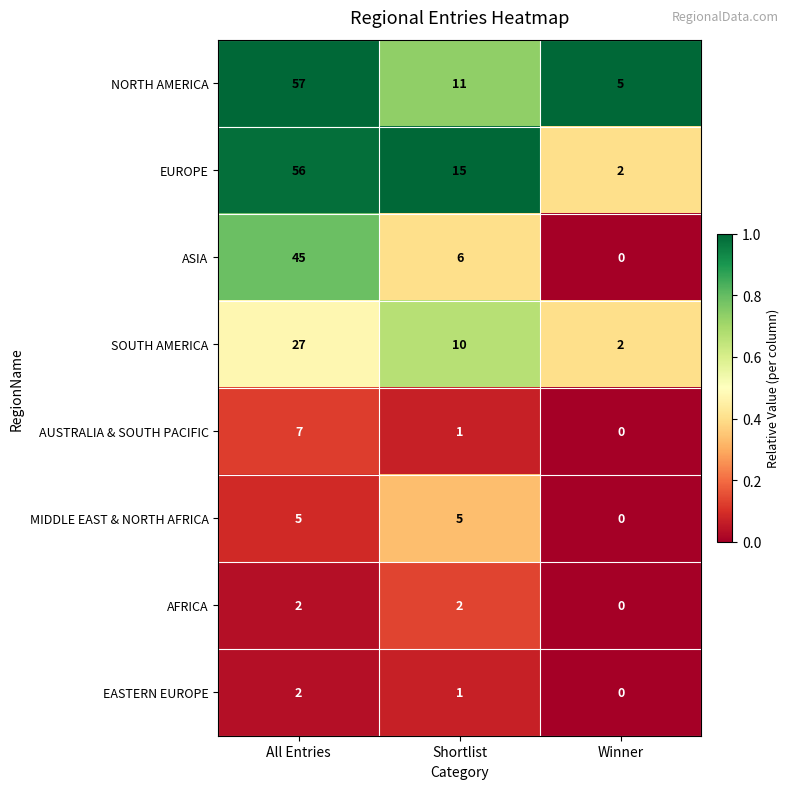

Is the value of ASIA at All Entries greater than the value of EASTERN EUROPE at All Entries?

Yes